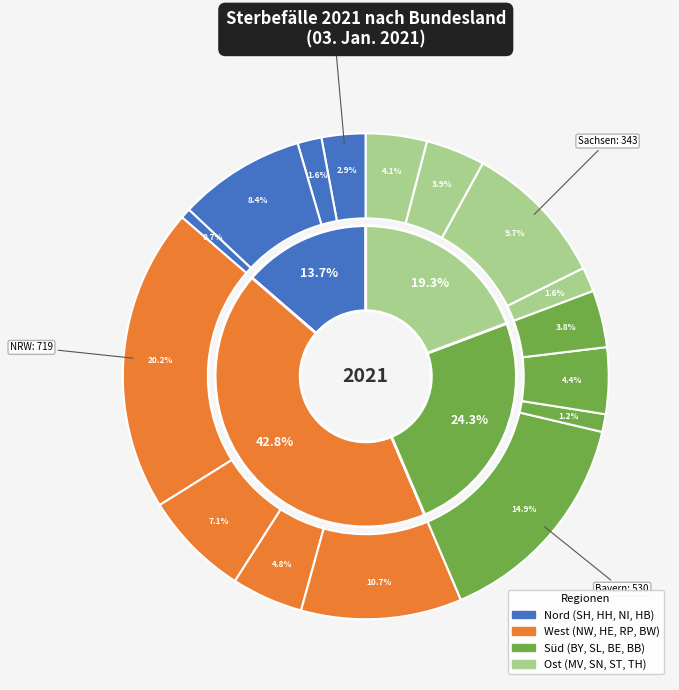

Do Nordrhein-Westfalen and Rheinland-Pfalz together represent more than half of the pie?

No